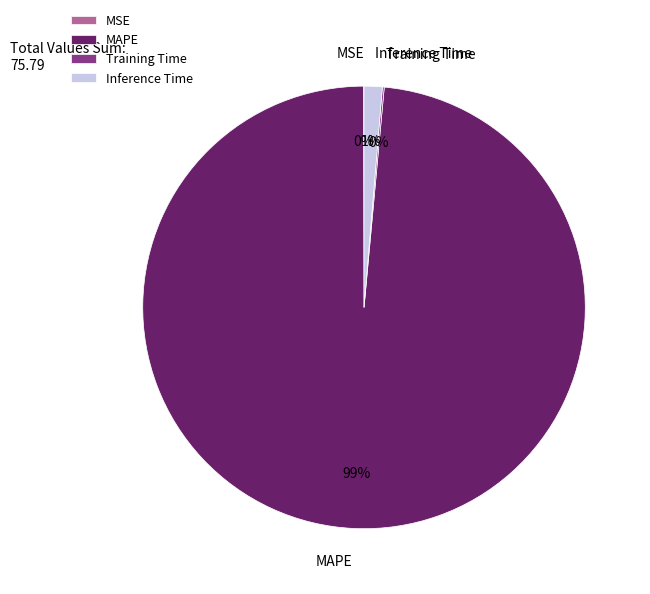

The Inference Time slice represents 9% of the pie. True or false?

False